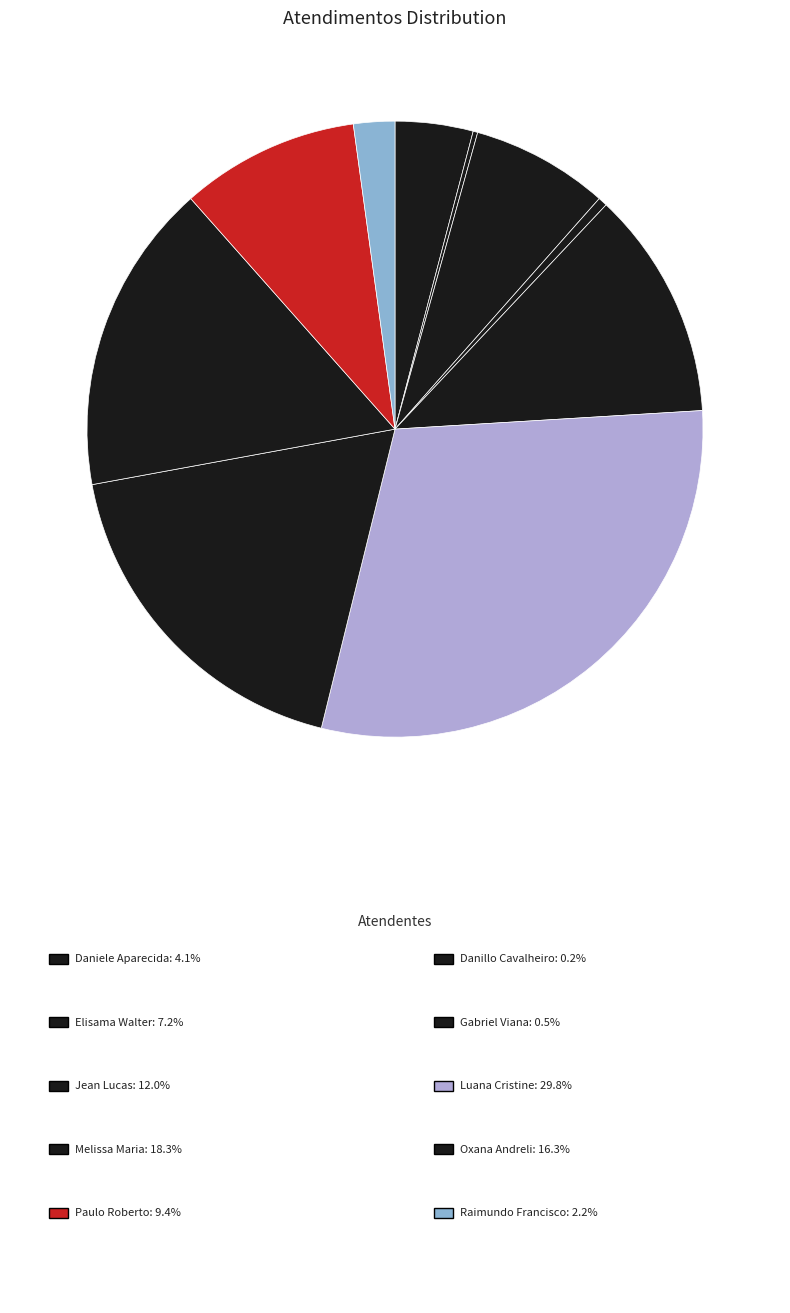

To the nearest percent, what is the average slice percentage?

10%